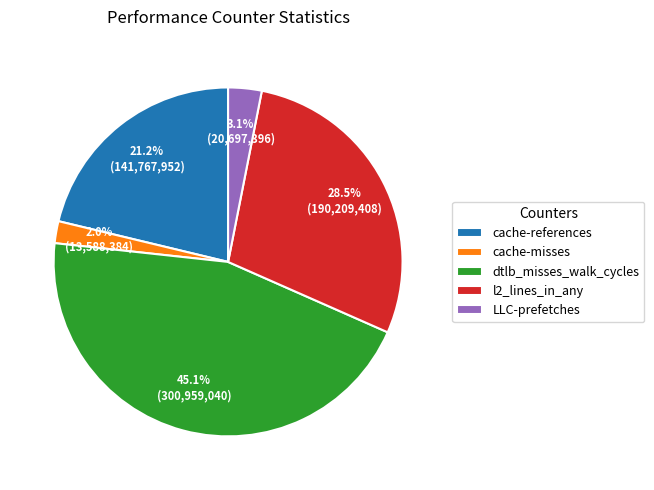

What percentage is the cache-misses slice, to the nearest percent?

2%